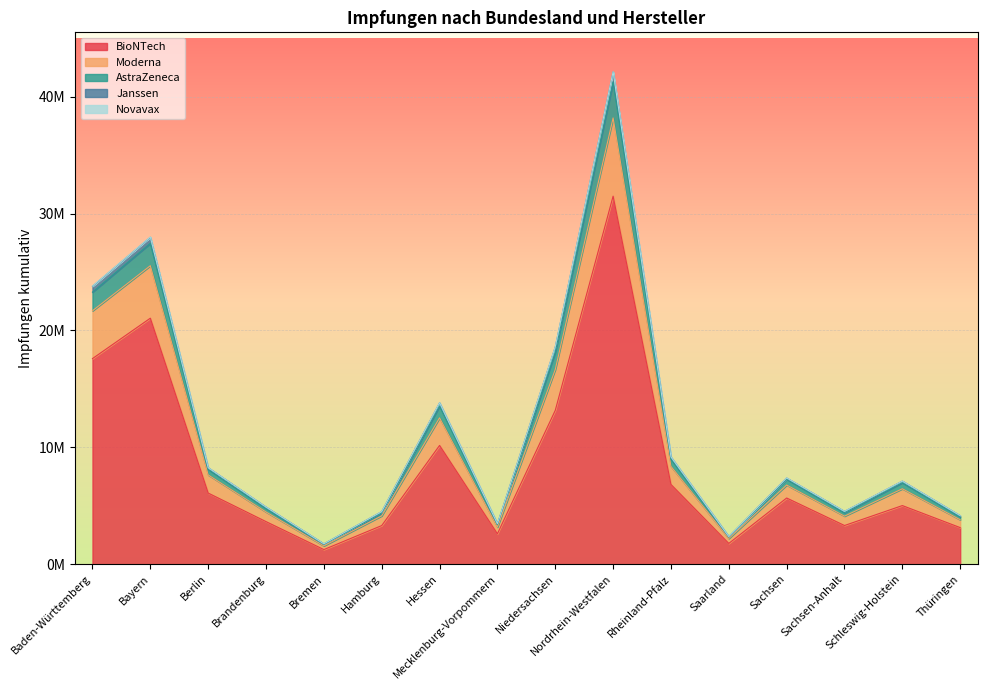

Does the chart display data point markers on the line(s)?

No